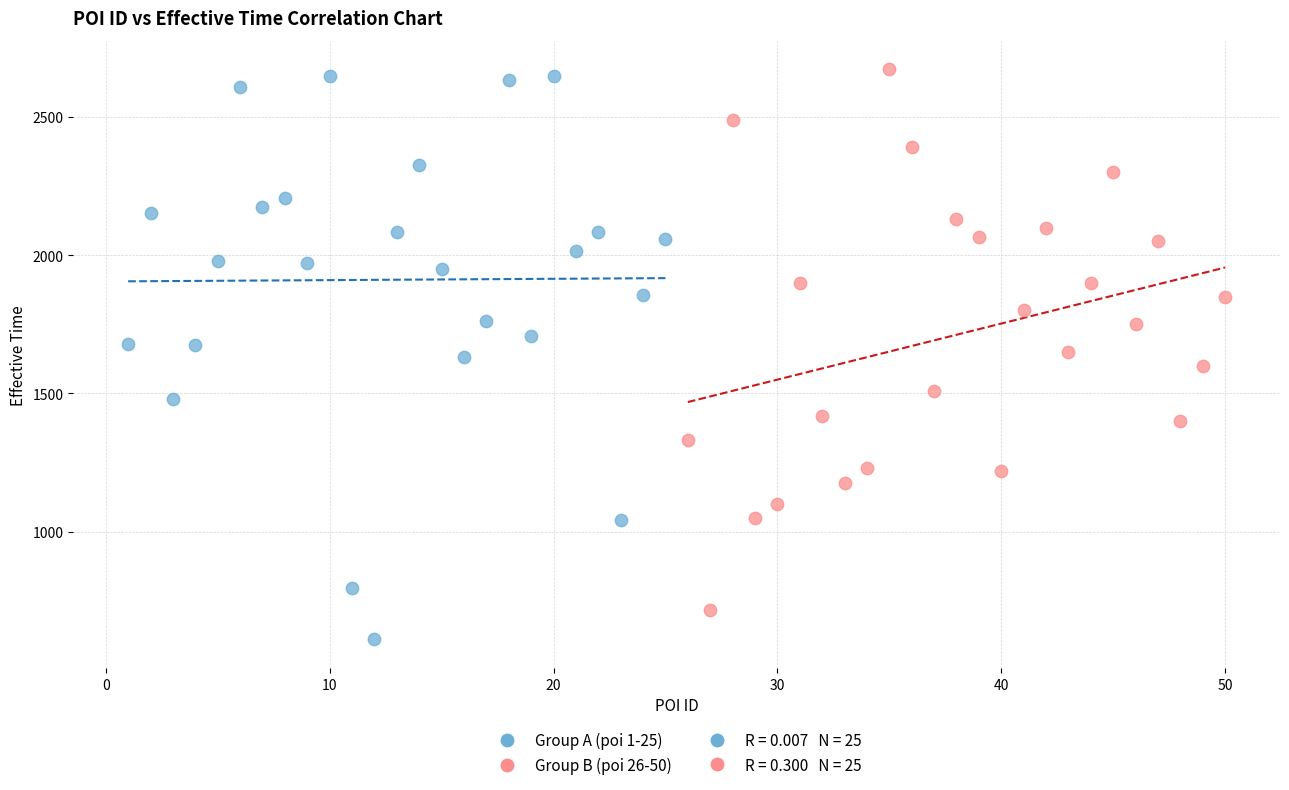

Which series has the largest Y range (max minus min)?

Group A (poi 1-25)